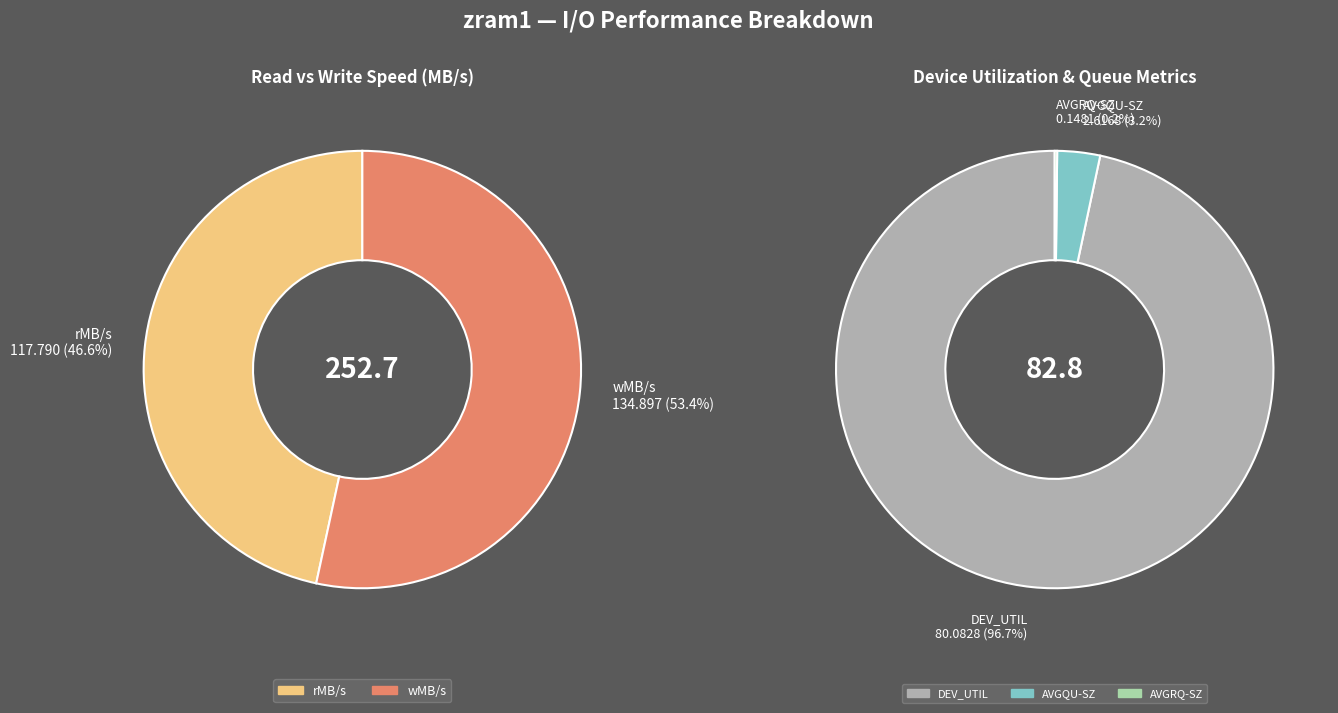

Is it true that rMB/s is 24% of the pie?

False